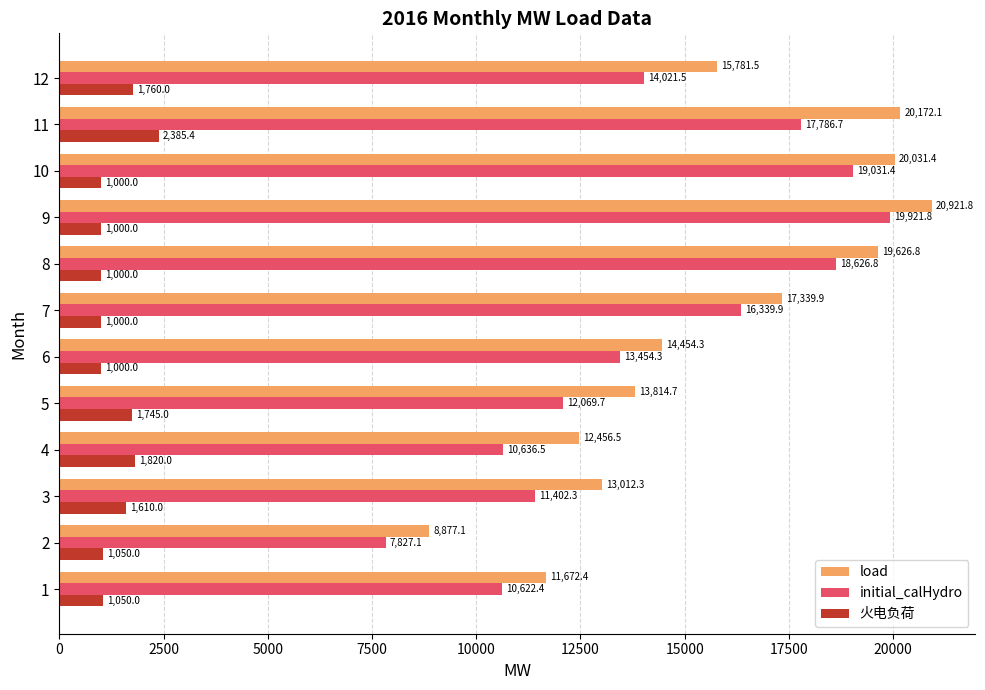

What is the sum of all 火电负荷 values?

16420.4